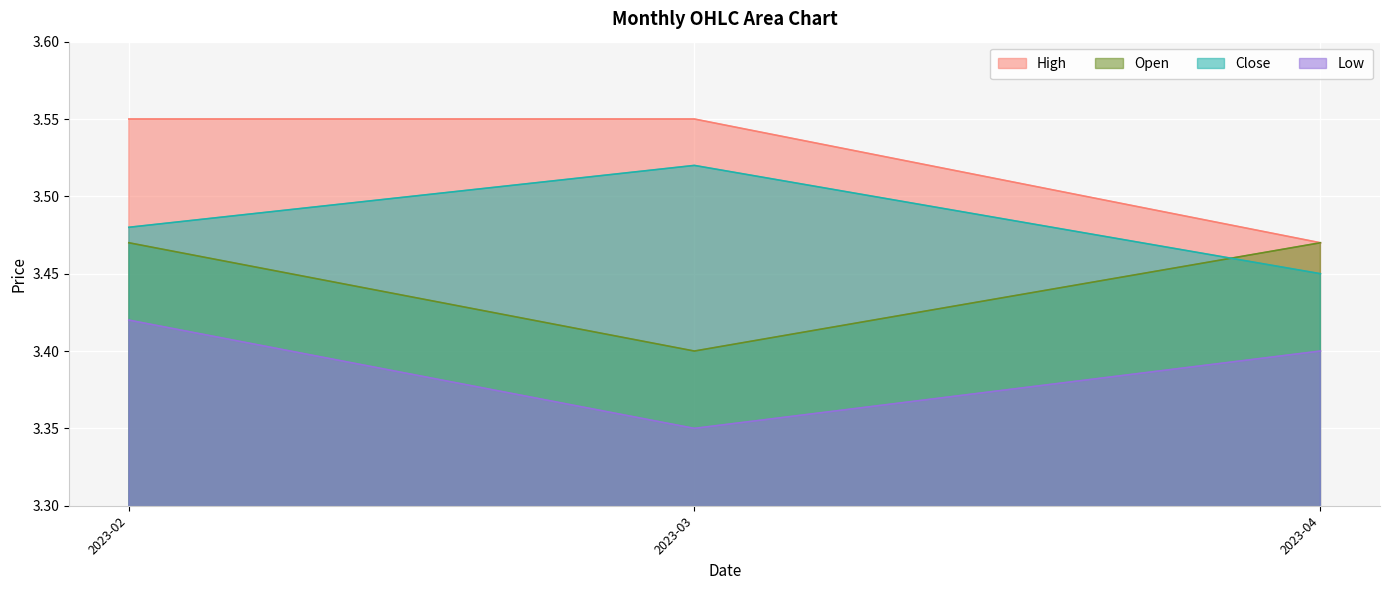

Where is Low nearest to the value 3?

2023-03